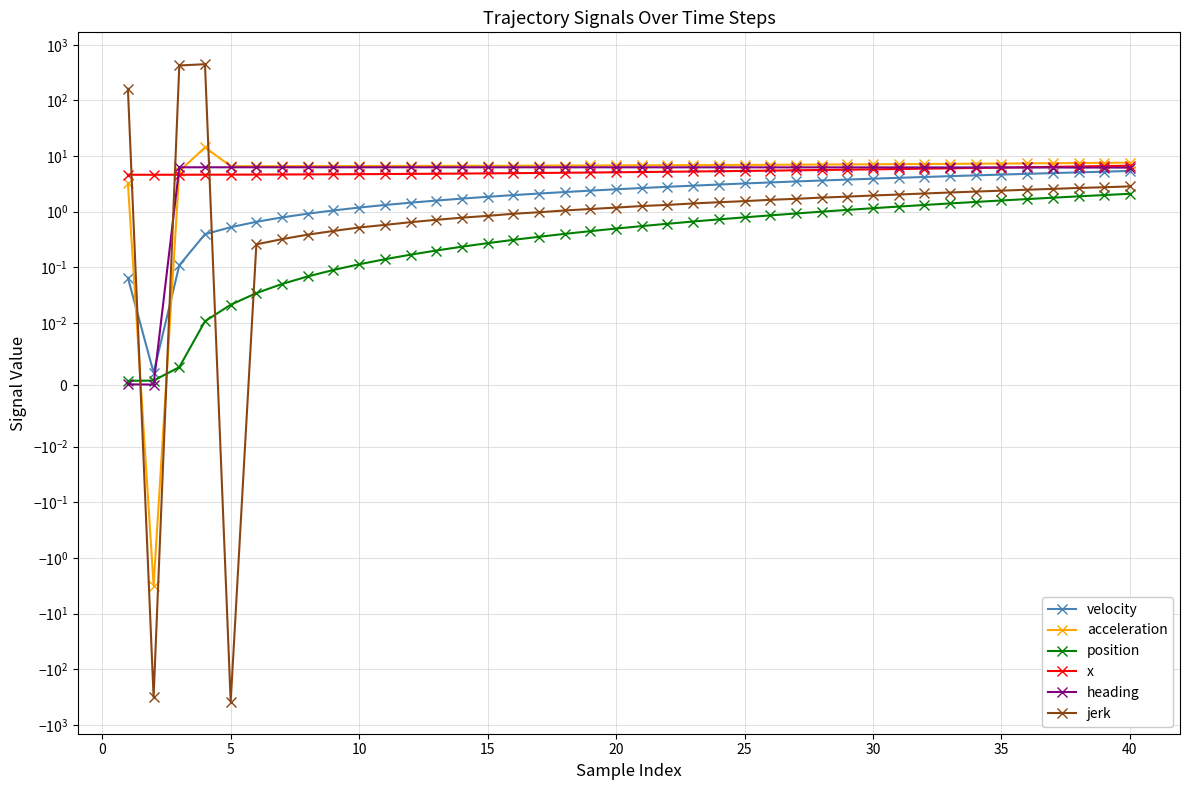

After their last crossing, which series has the higher values: x or acceleration?

acceleration